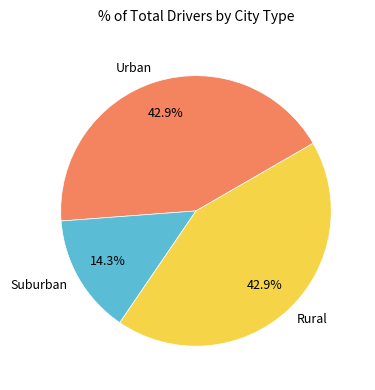

What is the smallest slice in the pie chart?

Suburban